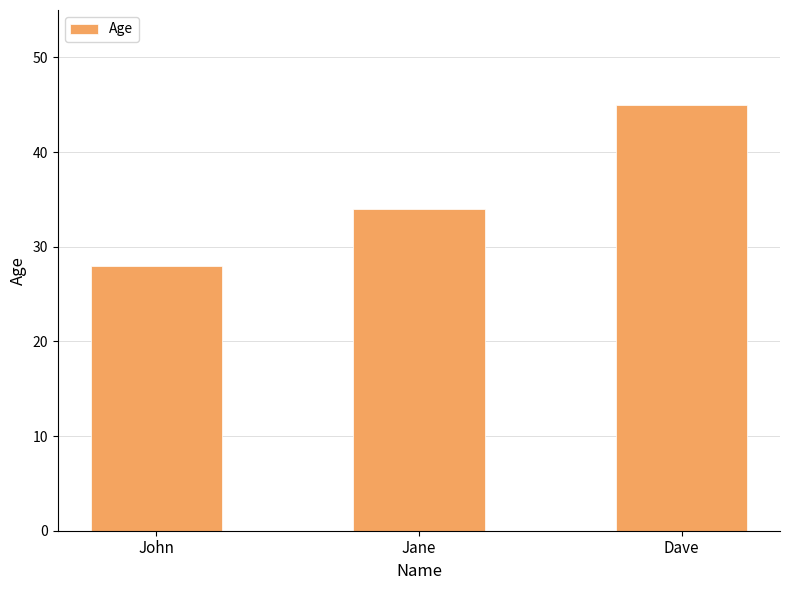

Reading right to left, list all the values displayed in this chart.

45	34	28